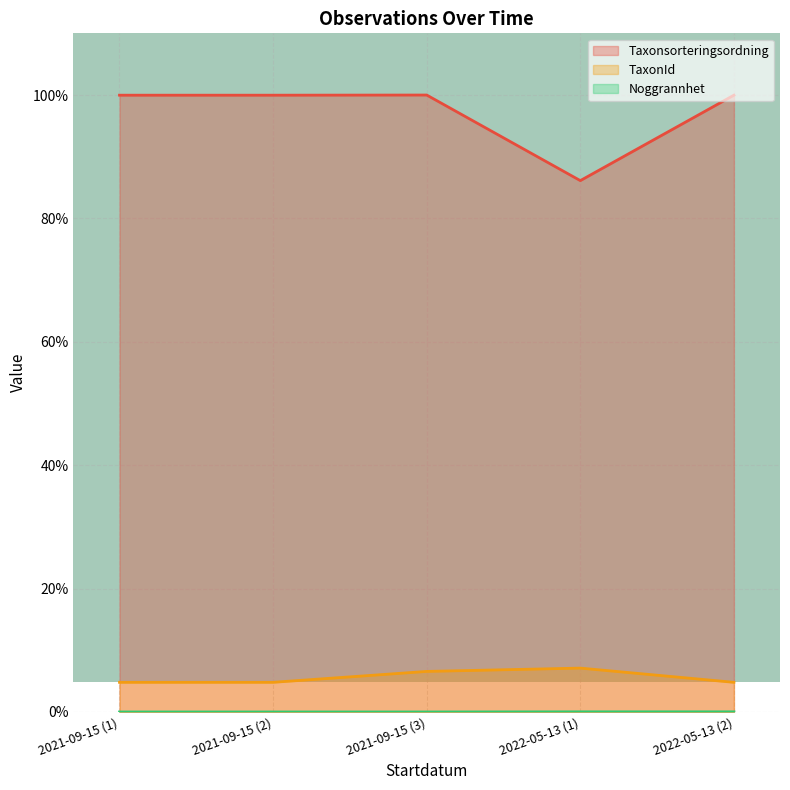

True or false: TaxonId and Noggrannhet intersect in this chart.

False